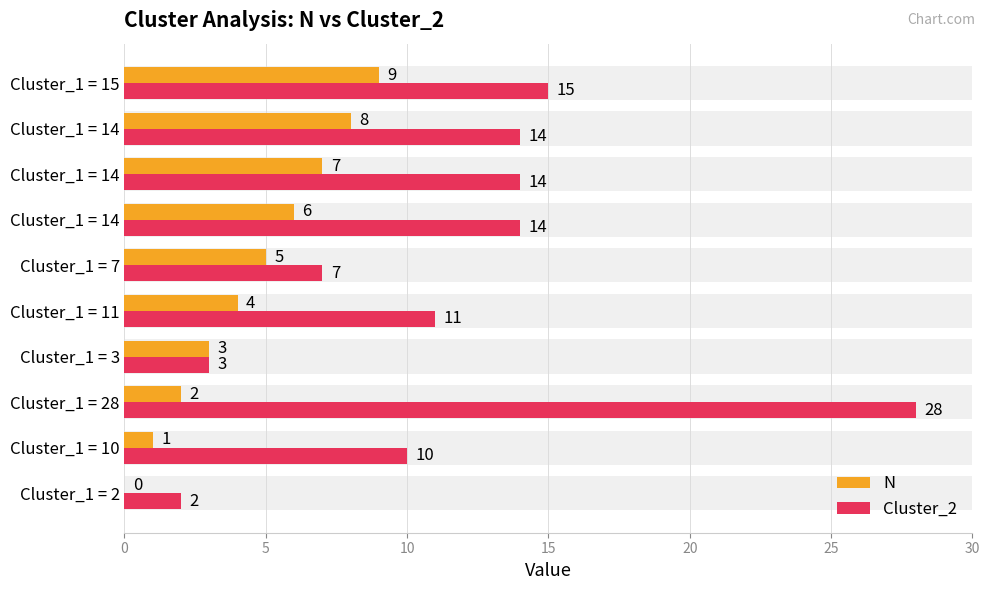

Which series has the widest spread of values?

Cluster_2